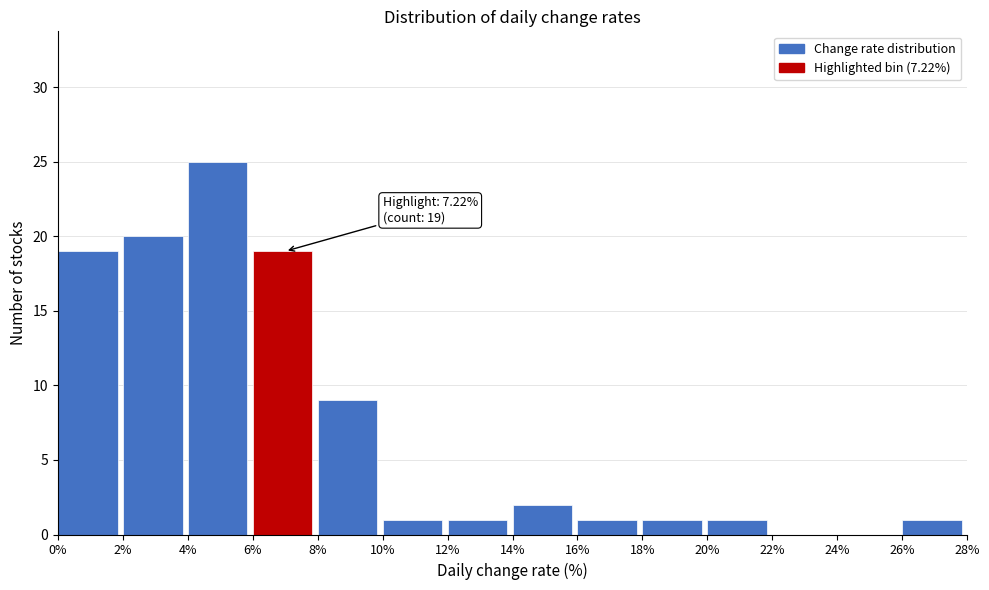

Over which range of the x-axis is the bar tallest?

4% to 6%